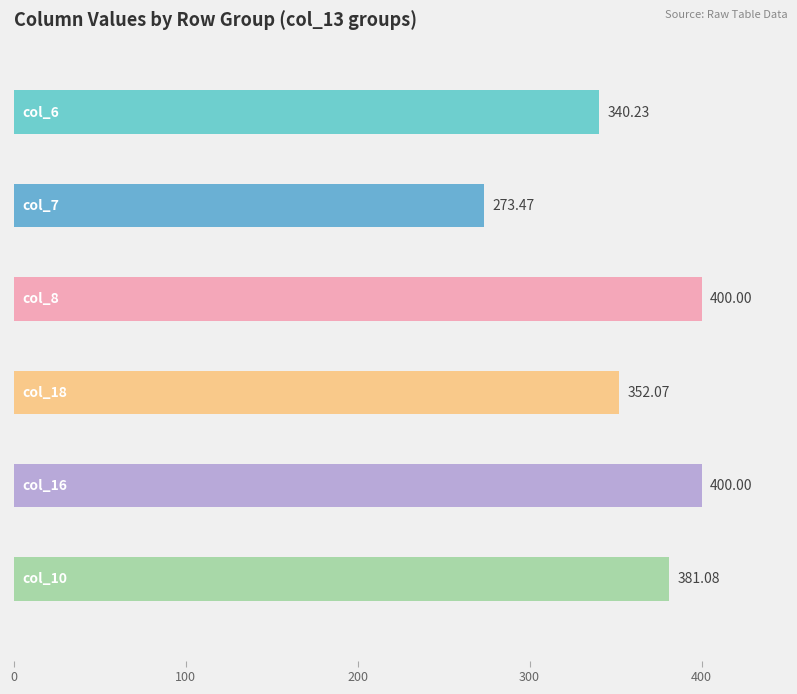

Between 0.1 and 1.0, which series saw the biggest shift?

col_18